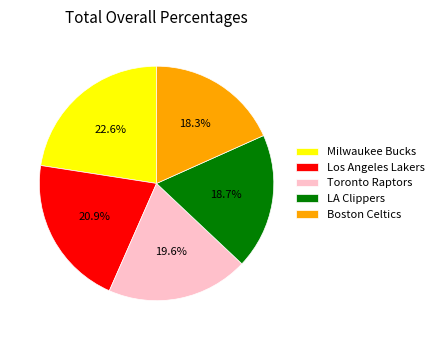

What portion of the pie excludes LA Clippers?

81.3%